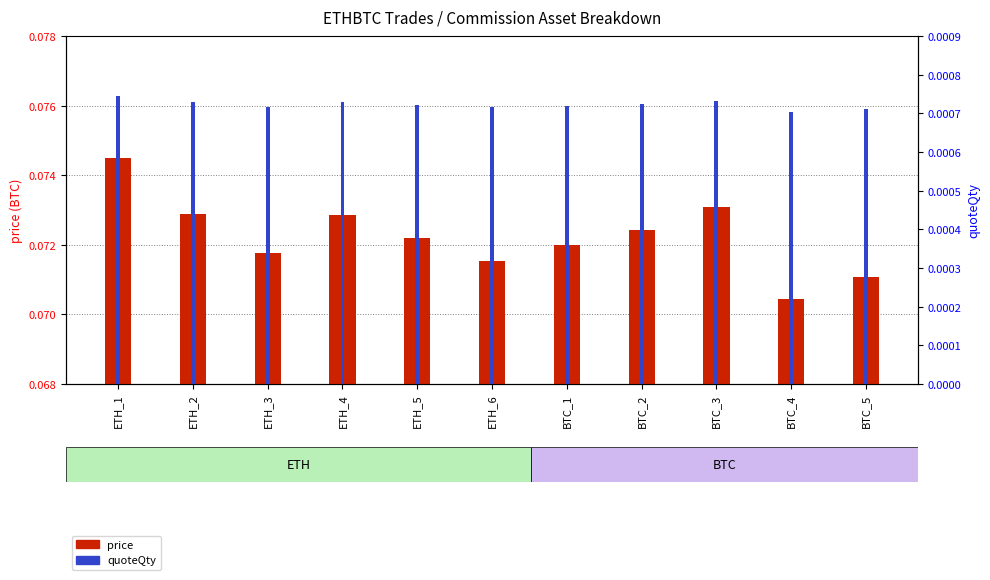

Which category has the highest value in the price series?

ETH_1